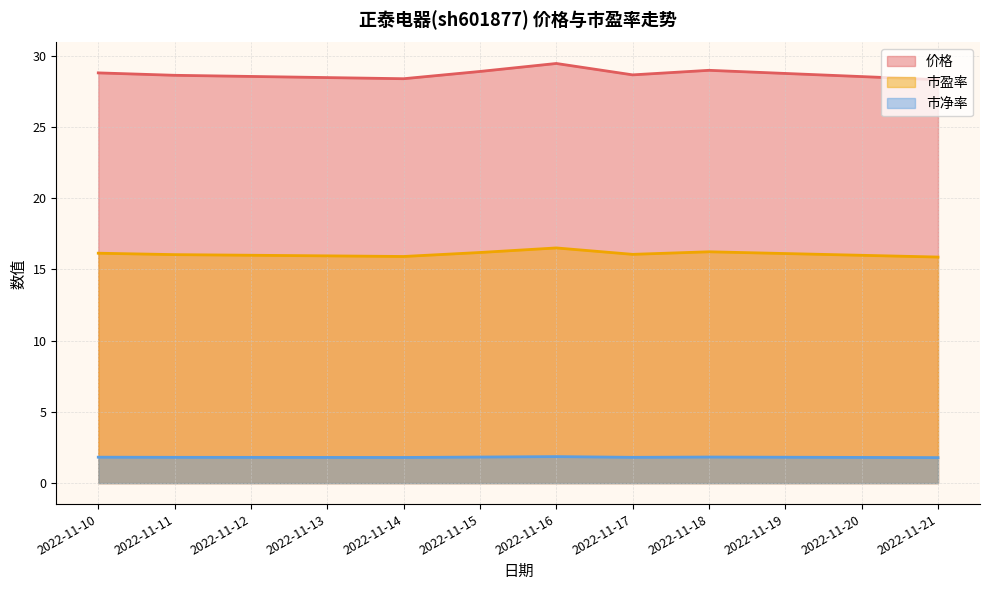

In 市净率, how many points are higher than both neighbors (excluding endpoints)?

2